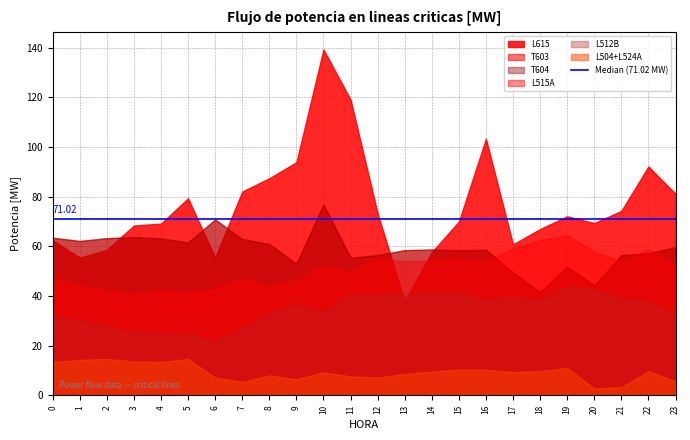

What is the total value across all series at 13?

258.5